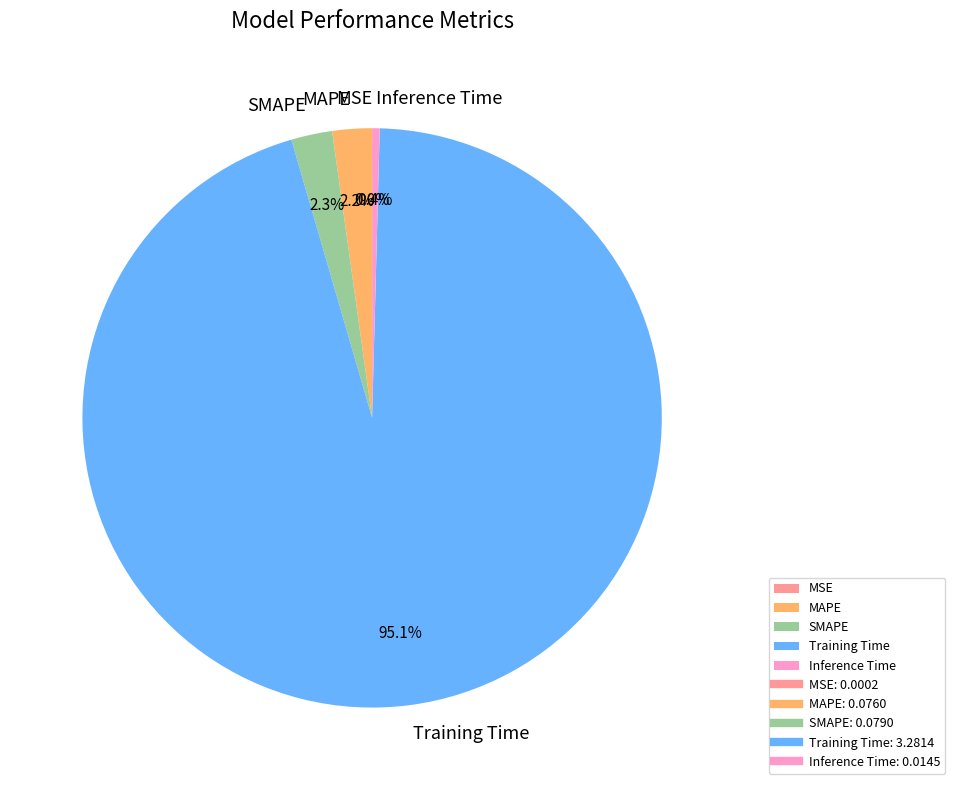

The Inference Time slice represents 0% of the pie. True or false?

True